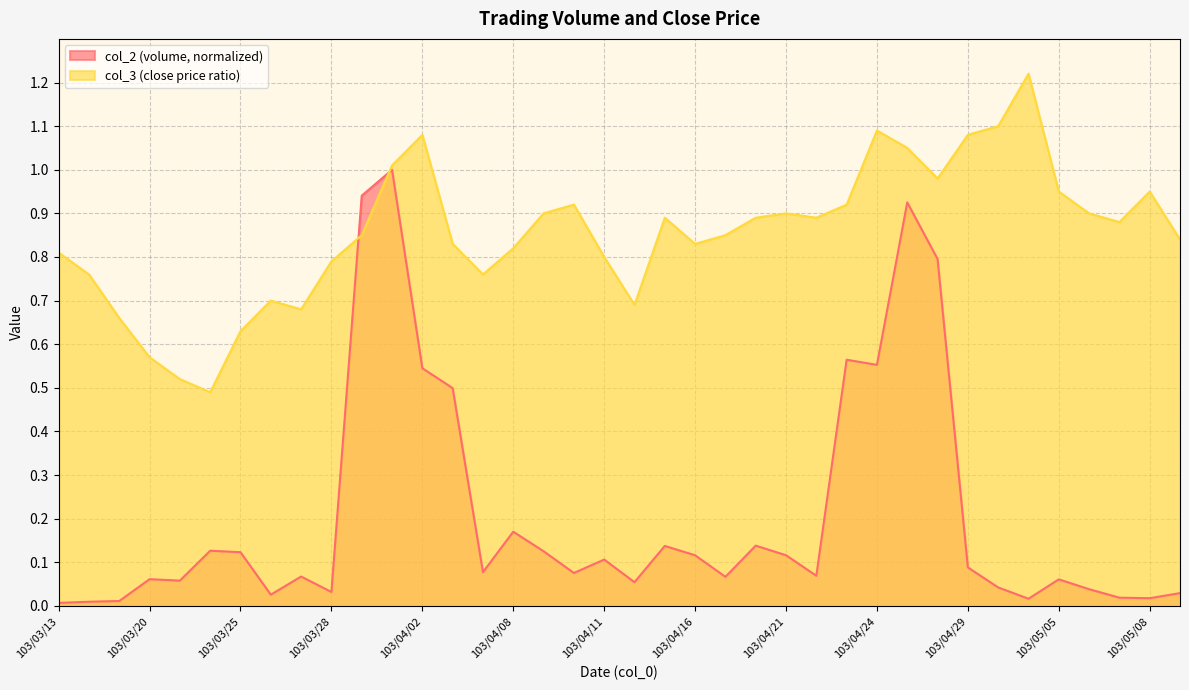

Reading left to right, list all the values displayed in this chart.

col_2: 103/03/13=0.0	103/03/17=0.0	103/03/19=0.0	103/03/20=0.1	103/03/21=0.1	103/03/24=0.1	103/03/25=0.1	103/03/26=0.0	103/03/27=0.1	103/03/28=0.0	103/03/31=0.9	103/04/01=1.0	103/04/02=0.5	103/04/03=0.5	103/04/07=0.1	103/04/08=0.2	103/04/09=0.1	103/04/10=0.1	103/04/11=0.1	103/04/14=0.1	103/04/15=0.1	103/04/16=0.1	103/04/17=0.1	103/04/18=0.1	103/04/21=0.1	103/04/22=0.1	103/04/23=0.6	103/04/24=0.6	103/04/25=0.9	103/04/28=0.8	103/04/29=0.1	103/04/30=0.0	103/05/02=0.0	103/05/05=0.1	103/05/06=0.0	103/05/07=0.0	103/05/08=0.0	103/05/09=0.0
col_3: 103/03/13=0.8	103/03/17=0.8	103/03/19=0.7	103/03/20=0.6	103/03/21=0.5	103/03/24=0.5	103/03/25=0.6	103/03/26=0.7	103/03/27=0.7	103/03/28=0.8	103/03/31=0.8	103/04/01=1.0	103/04/02=1.1	103/04/03=0.8	103/04/07=0.8	103/04/08=0.8	103/04/09=0.9	103/04/10=0.9	103/04/11=0.8	103/04/14=0.7	103/04/15=0.9	103/04/16=0.8	103/04/17=0.8	103/04/18=0.9	103/04/21=0.9	103/04/22=0.9	103/04/23=0.9	103/04/24=1.1	103/04/25=1.1	103/04/28=1.0	103/04/29=1.1	103/04/30=1.1	103/05/02=1.2	103/05/05=0.9	103/05/06=0.9	103/05/07=0.9	103/05/08=0.9	103/05/09=0.8